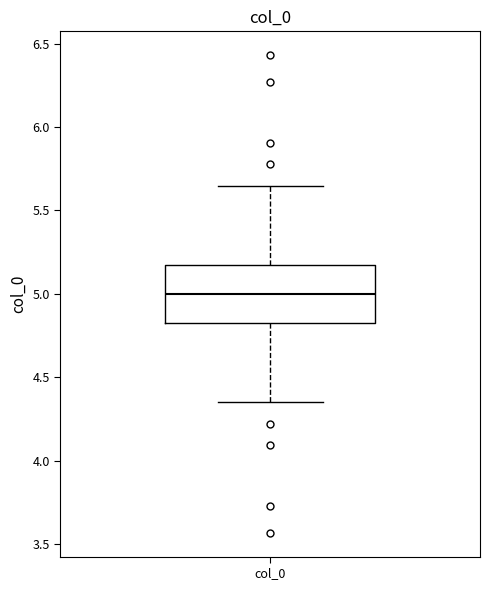

Transcribe this box plot: give where the median line is, the range the box spans, and where the two whiskers end, as read against the y-axis. The values are not printed on the chart, so give them approximately, as read against the axis.

median 5.00, box 4.85 to 5.15, whiskers 4.35 to 5.65